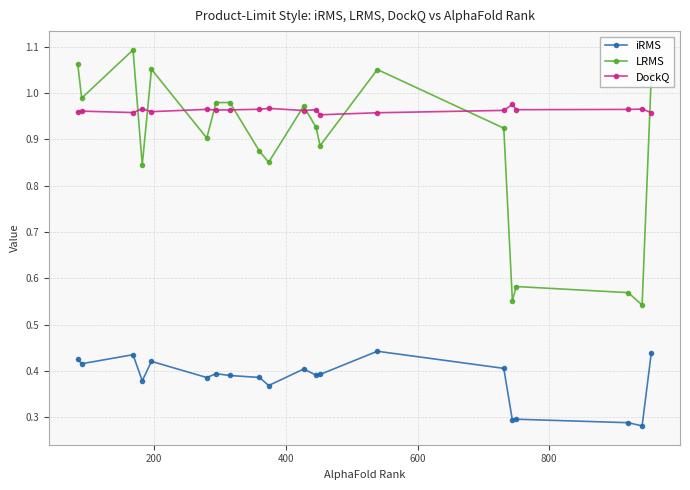

Which series has the widest spread of values?

LRMS